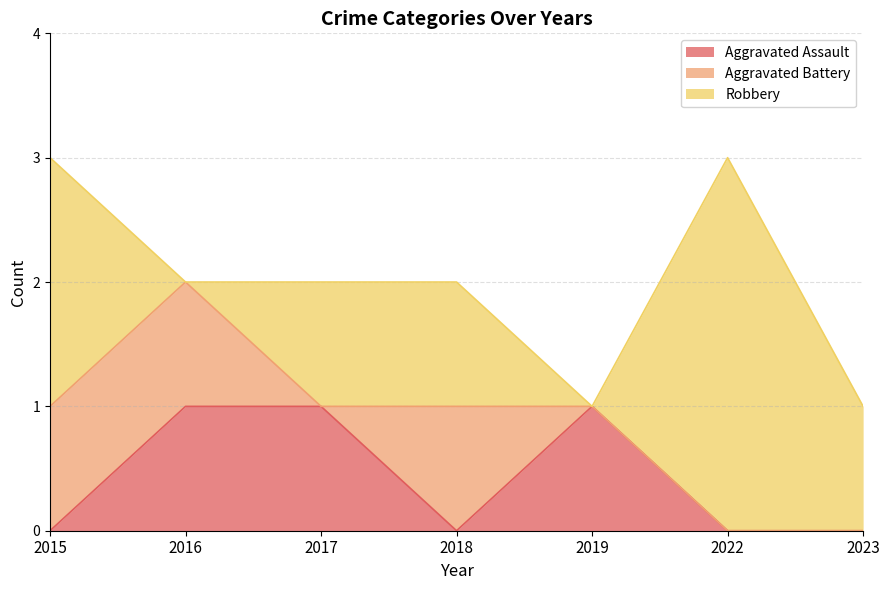

Is it true that Aggravated Assault equals -1 at 2023?

False